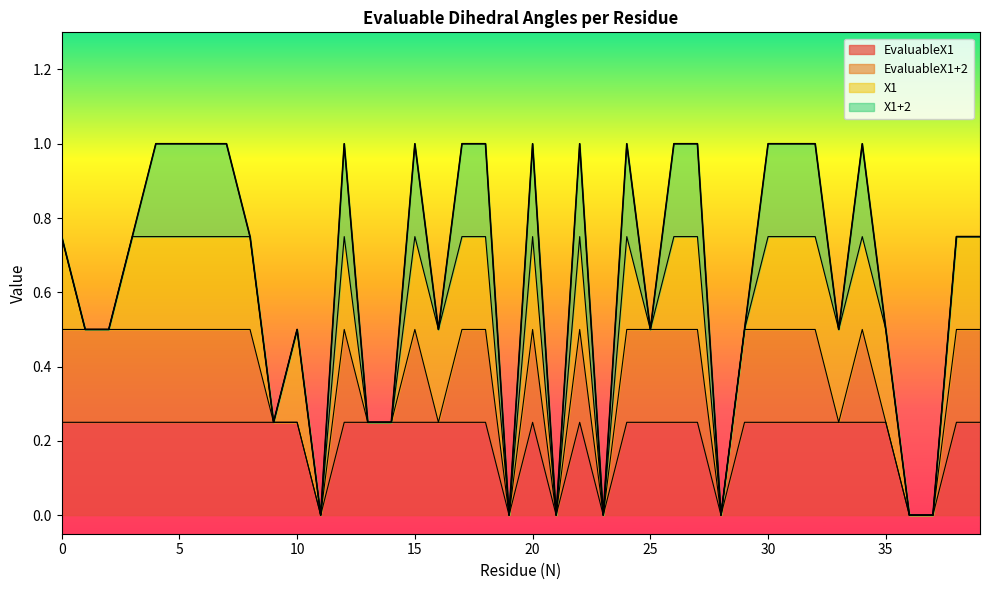

True or false: X1+2 and EvaluableX1 cross at least once.

False